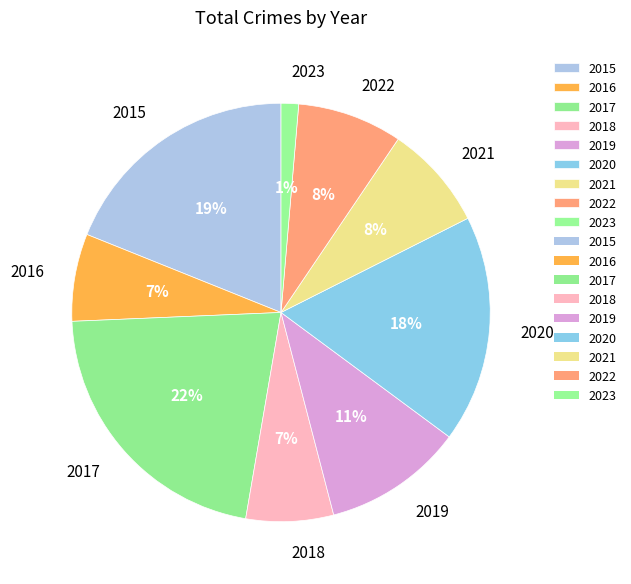

To the nearest percent, what is the average slice percentage?

11%